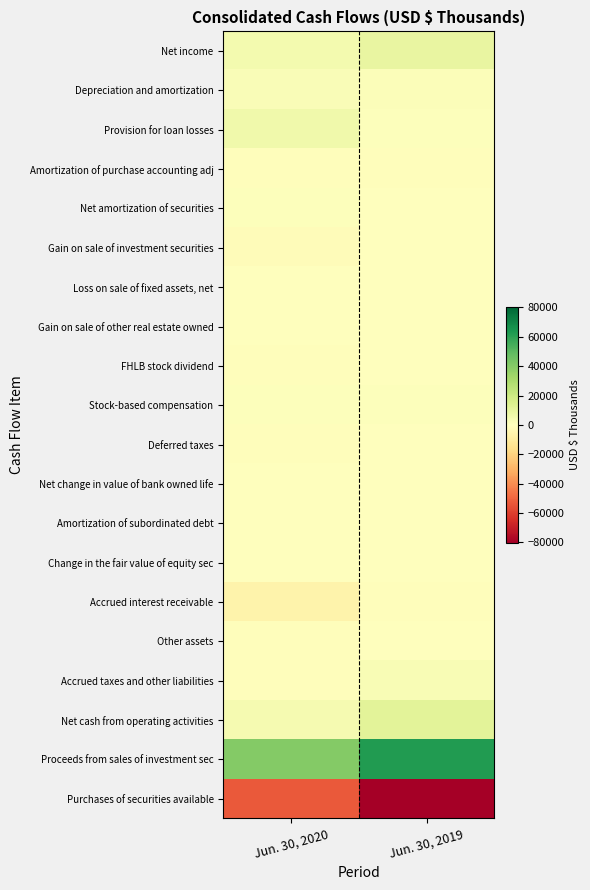

Between Jun. 30, 2020 and Jun. 30, 2019, which series saw the biggest shift?

Purchases of securities available